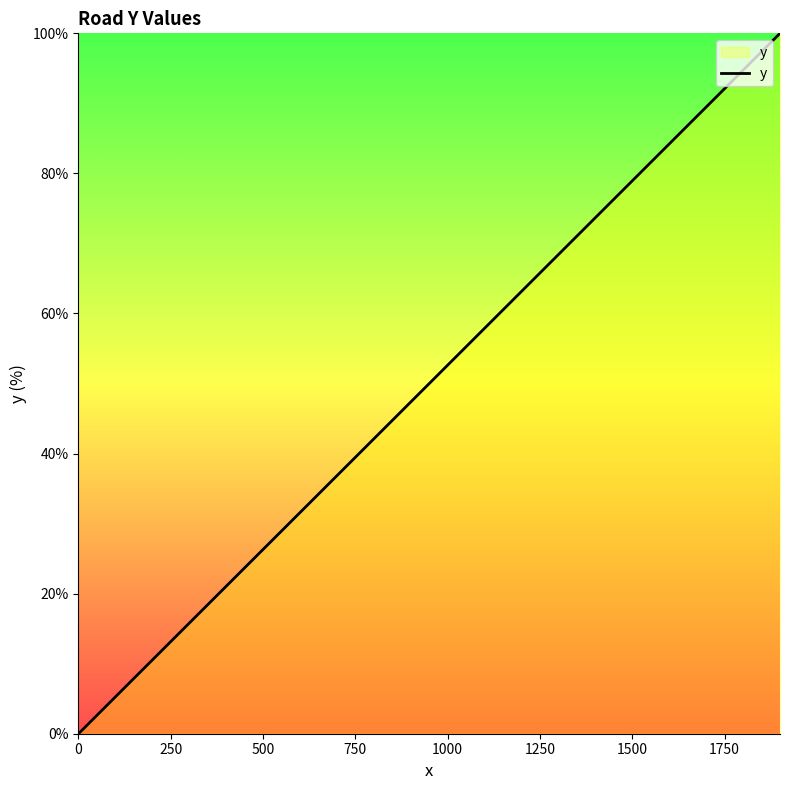

What is the difference between the maximum and minimum values?

100.0